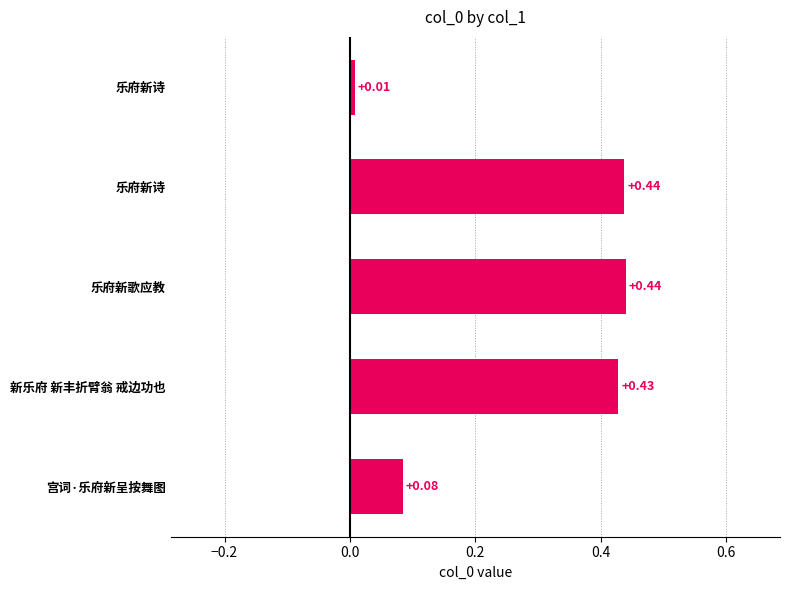

How many categories are shown in the chart?

5